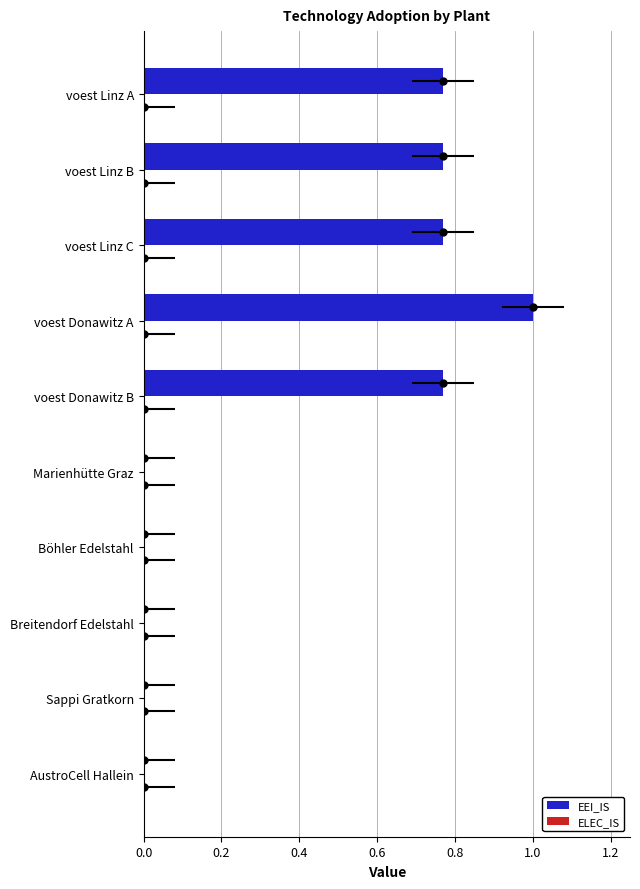

Does the chart contain any negative values?

No